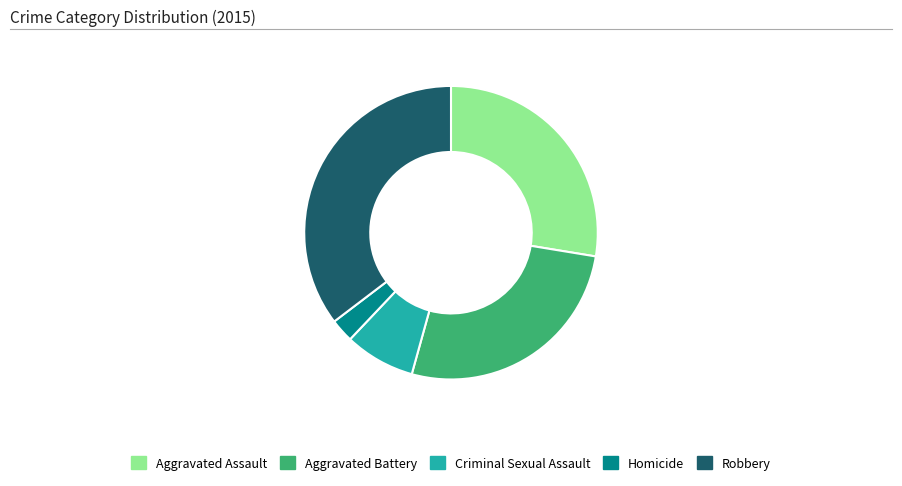

True or false: Robbery accounts for 45% of the total.

False